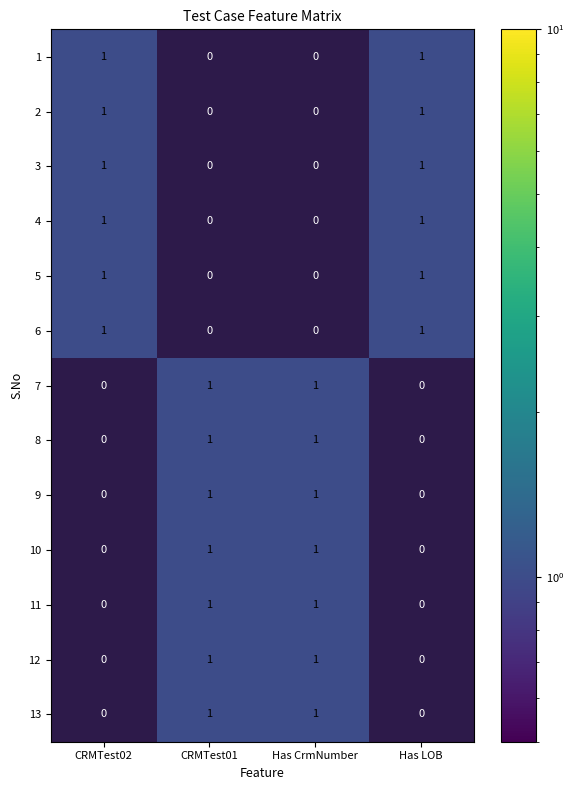

The 3 series shows -1 at CRMTest01. True or false?

False